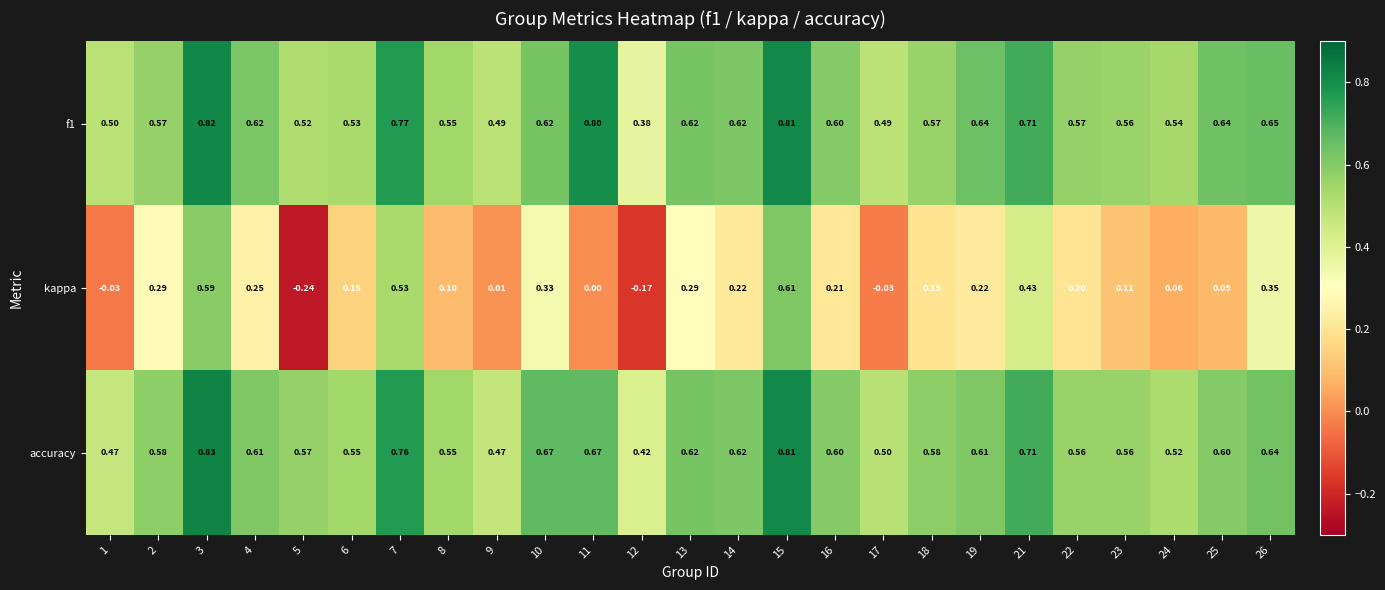

Which series has the largest range (max minus min)?

kappa